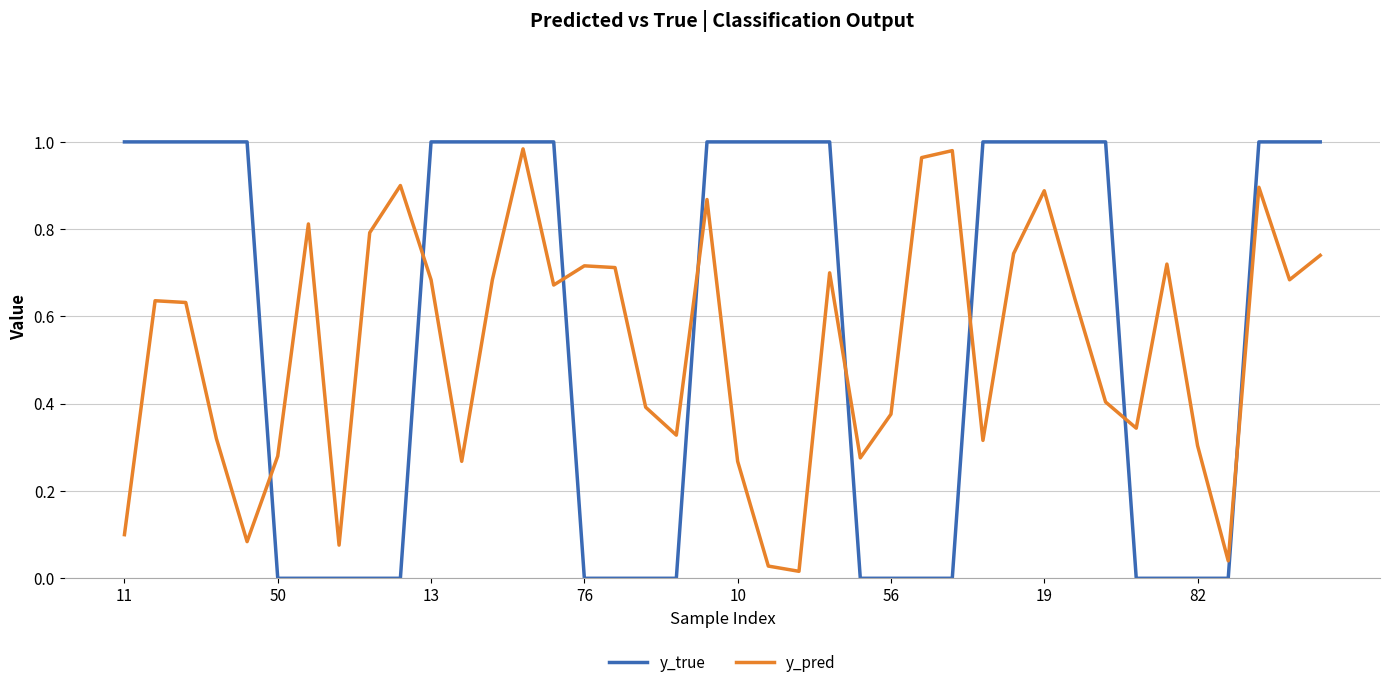

After their last crossing, which series has the higher values: y_true or y_pred?

y_true